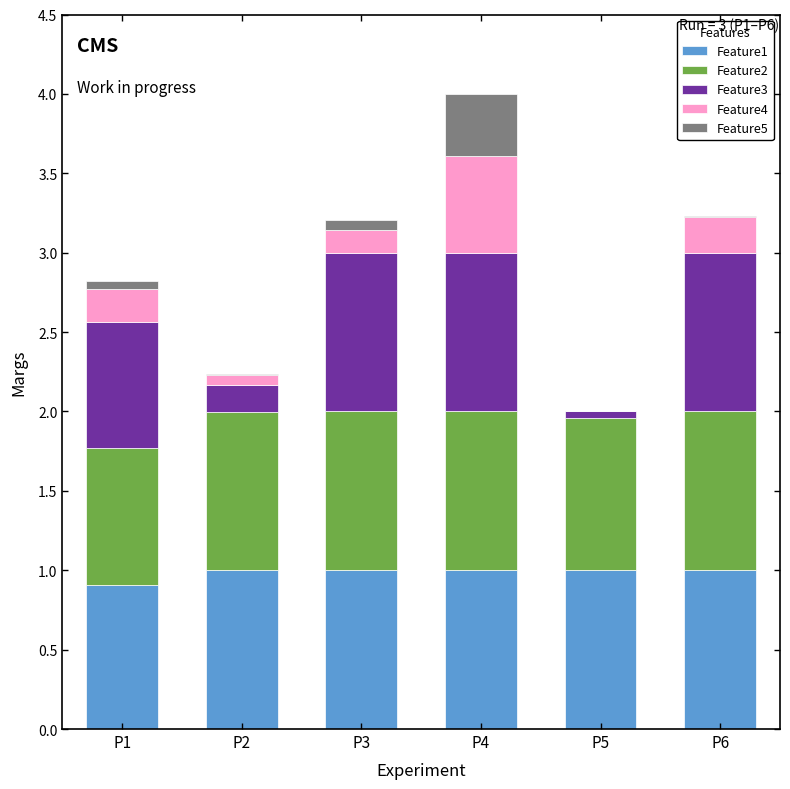

Is it true that Feature1 equals 1.0 at P2?

True